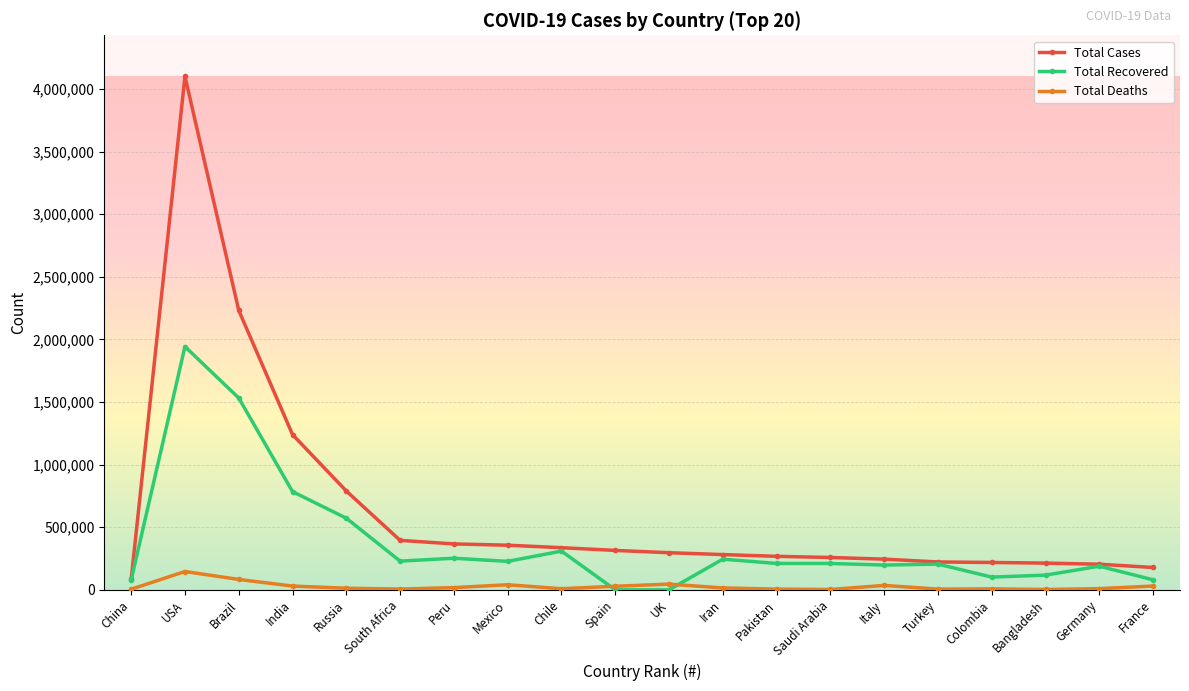

Between Brazil and Iran, which series saw the biggest shift?

Total Cases